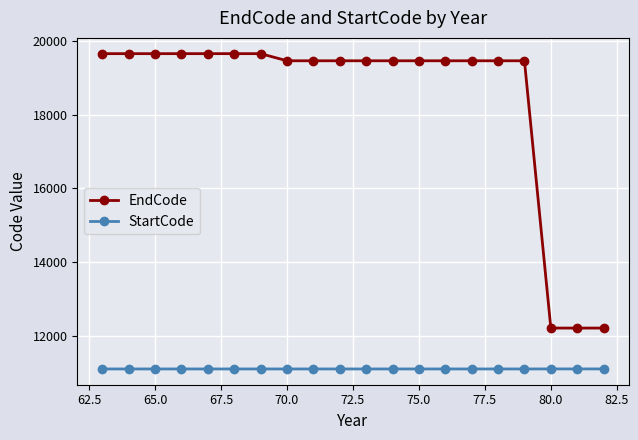

Rank the series by their average value, from highest to lowest.

EndCode, StartCode